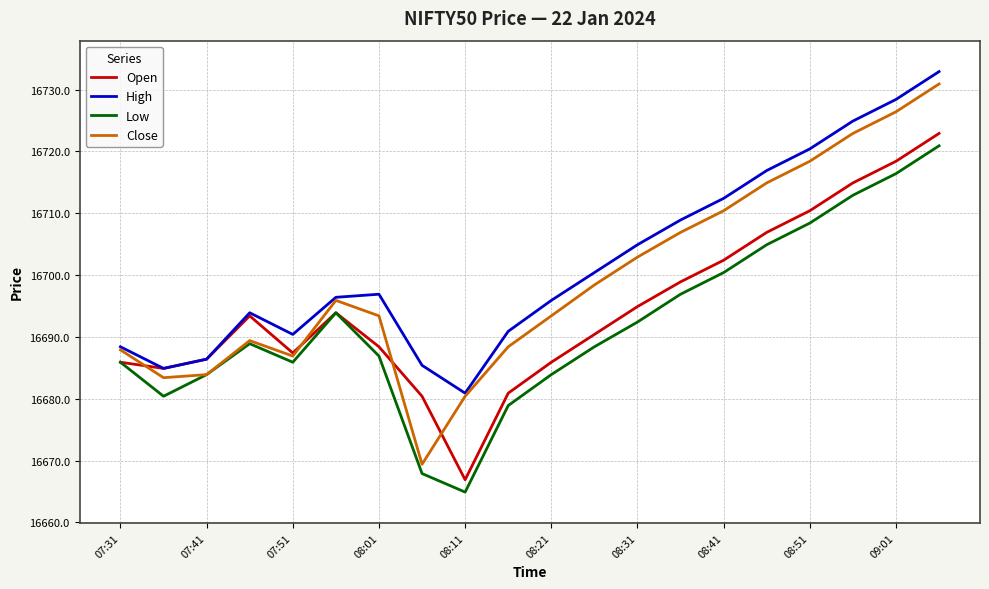

What is the average value of the Close series?

16699.2